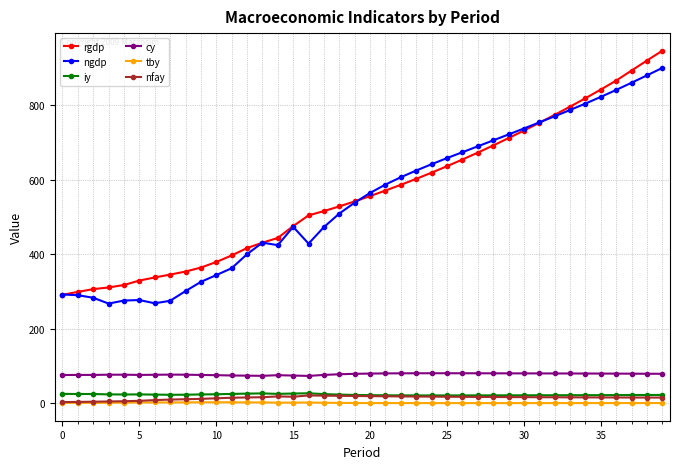

What is the value of the rgdp point at the 25th from the left?

619.0